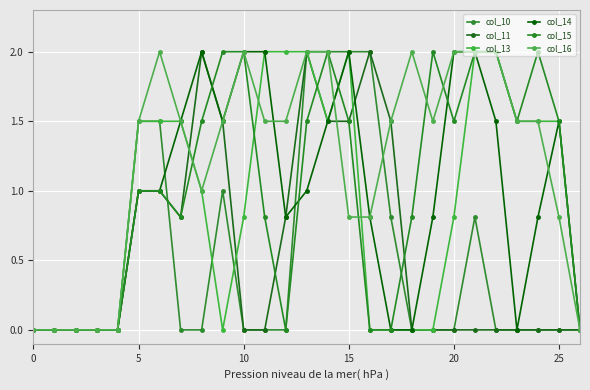

What are all the series names shown in the legend?

col_10, col_11, col_13, col_14, col_15, col_16